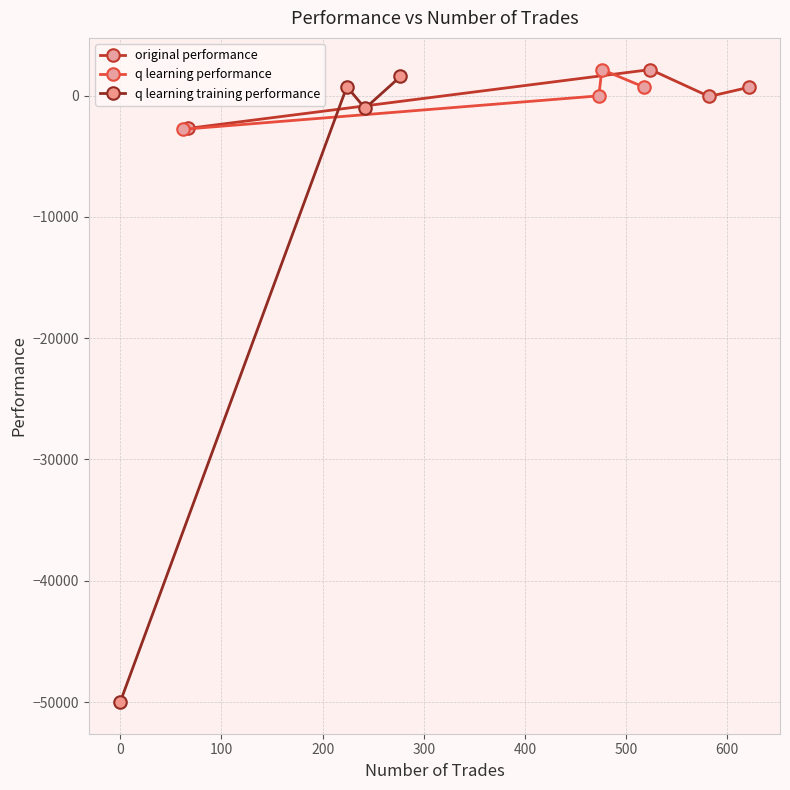

How many interior local peaks does the original performance series have?

1